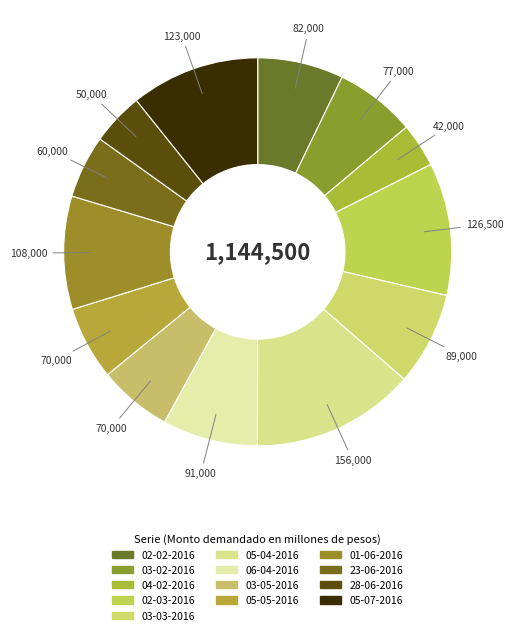

Rank the categories by value from highest to lowest.

05-04-2016, 02-03-2016, 05-07-2016, 01-06-2016, 06-04-2016, 03-03-2016, 02-02-2016, 03-02-2016, 03-05-2016, 05-05-2016, 23-06-2016, 28-06-2016, 04-02-2016